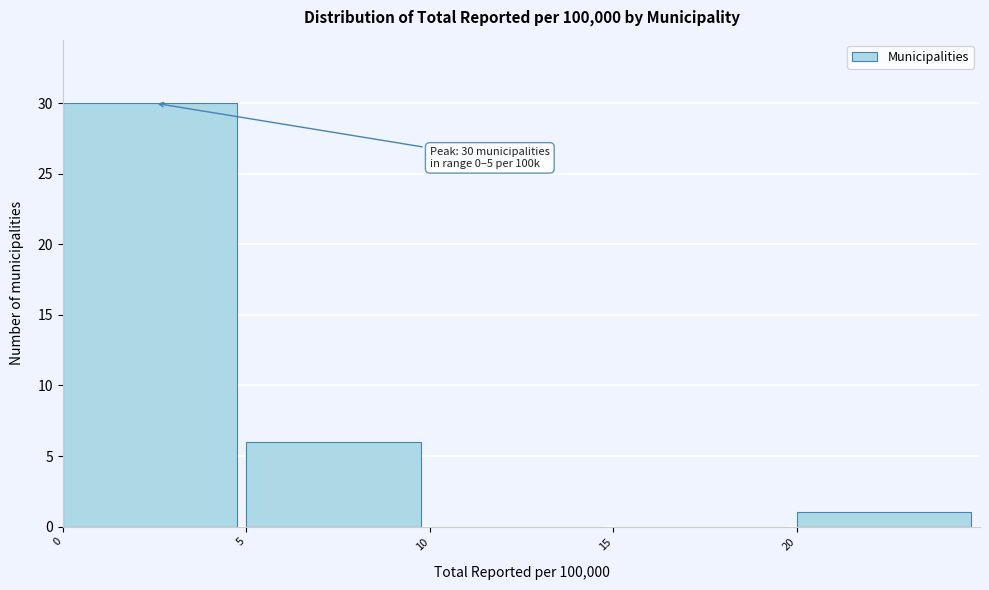

Which range on the x-axis has the tallest bar?

0 to 5